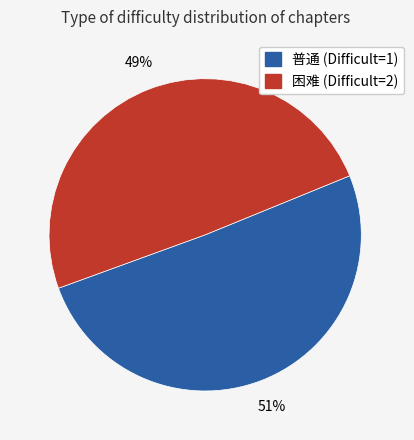

To the nearest percent, what is the average slice percentage?

50%